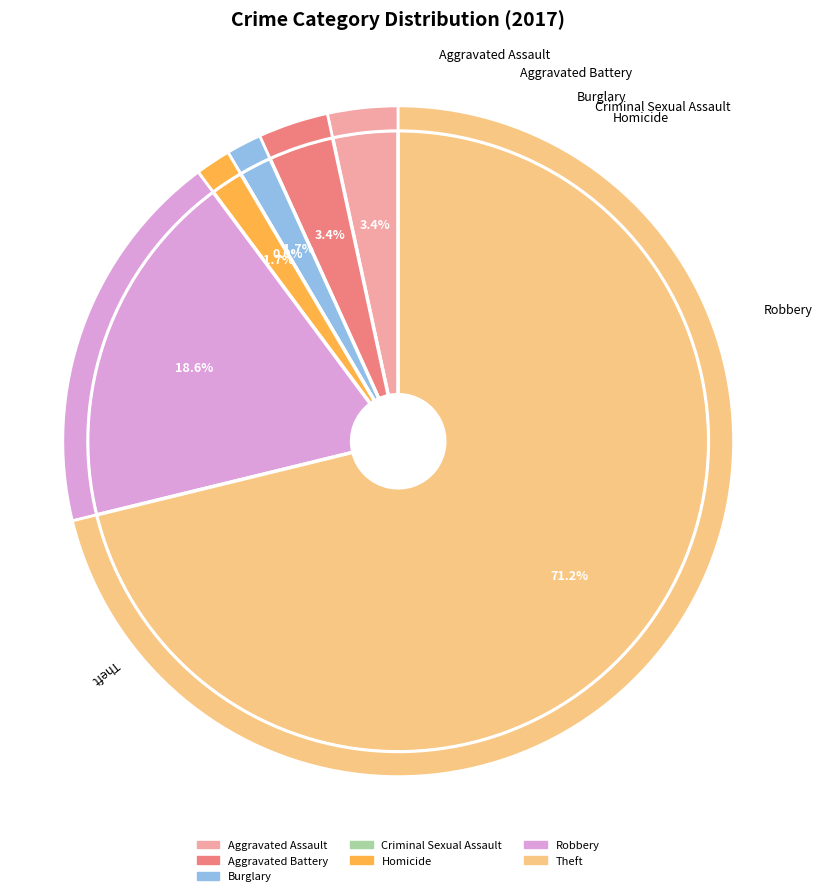

What is the change in value from Homicide to Robbery?

+10